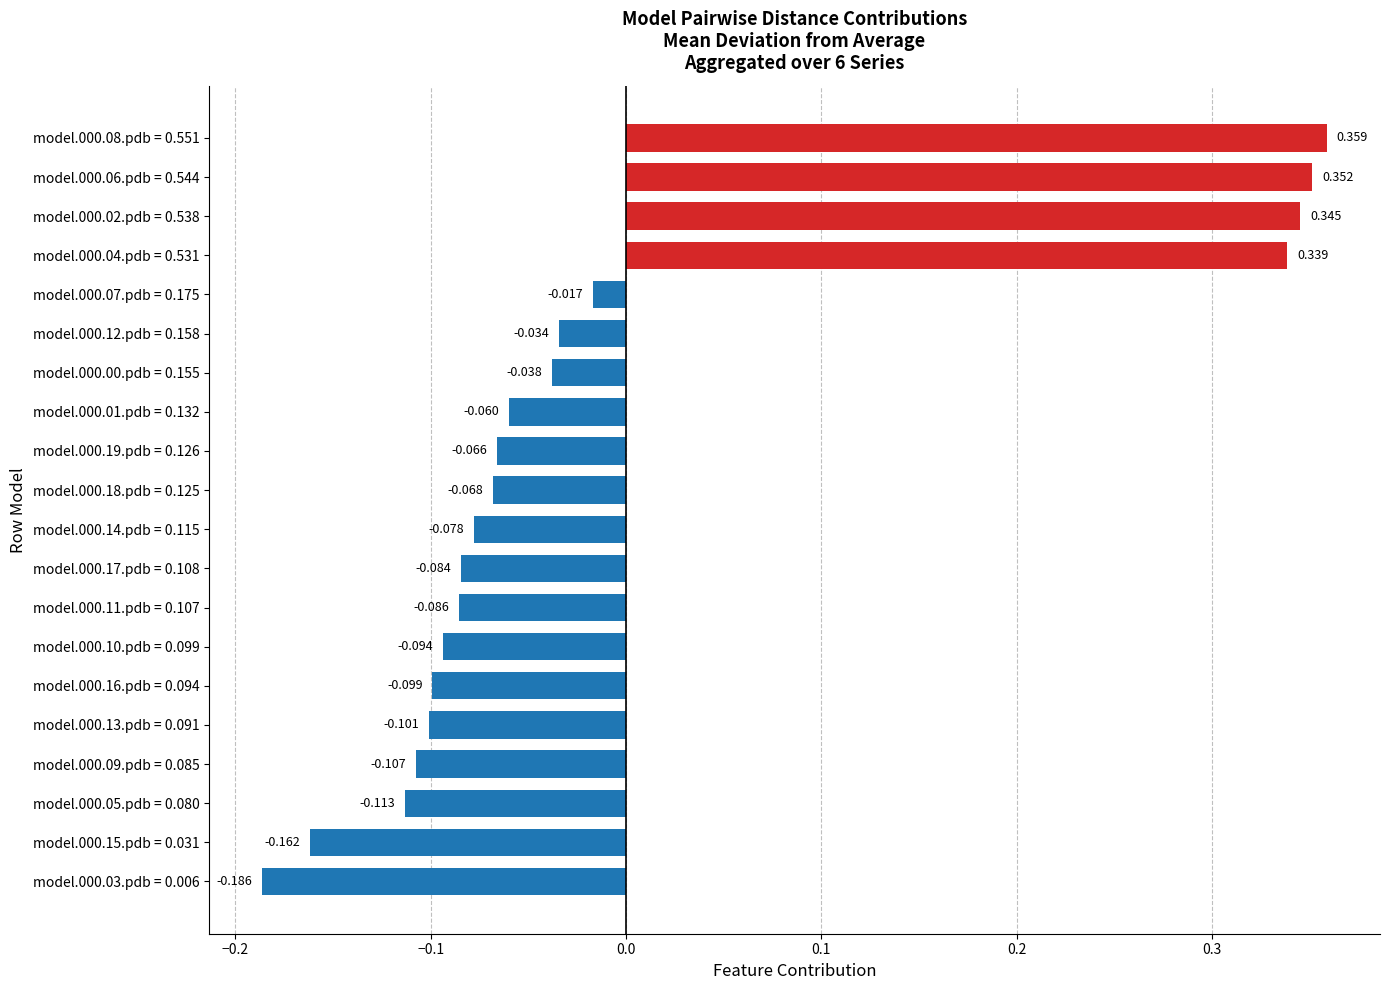

How many values exceed 0?

4